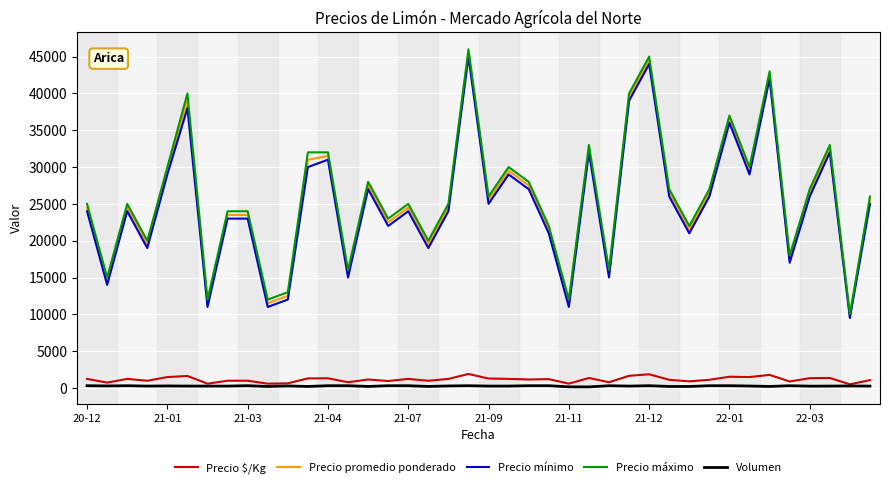

What is the maximum value for Precio mínimo?

45000